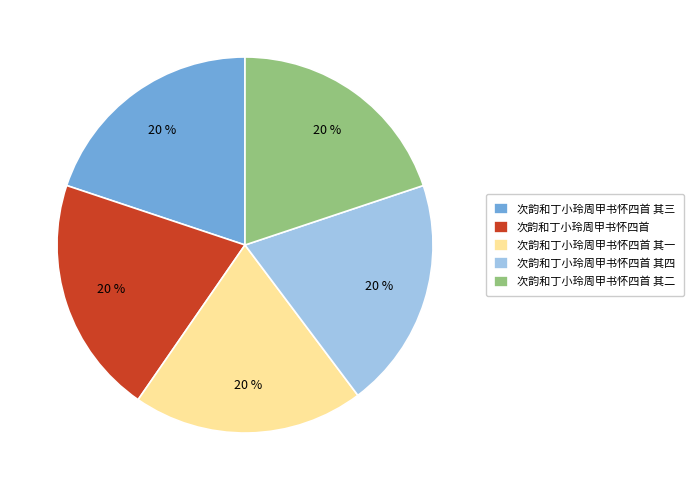

Is the sum of 次韵和丁小玲周甲书怀四首 其四 and 次韵和丁小玲周甲书怀四首 其一 greater than half?

No